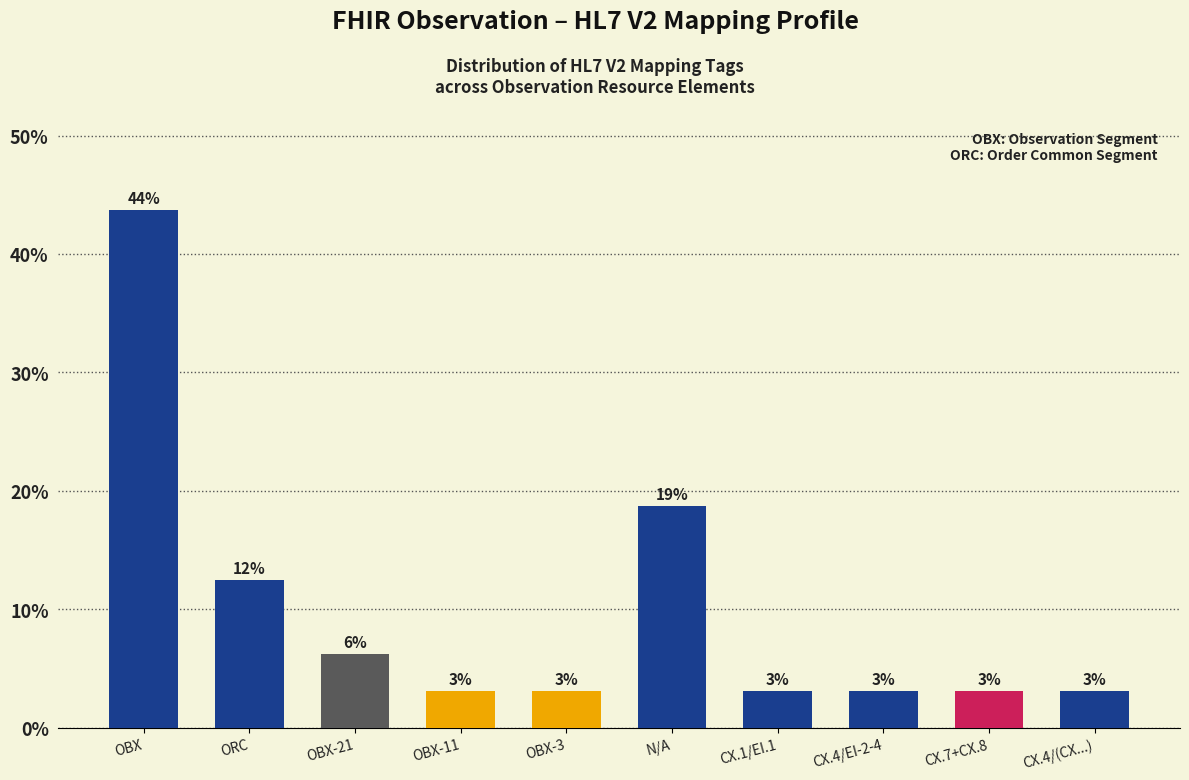

Are the bars horizontal?

No